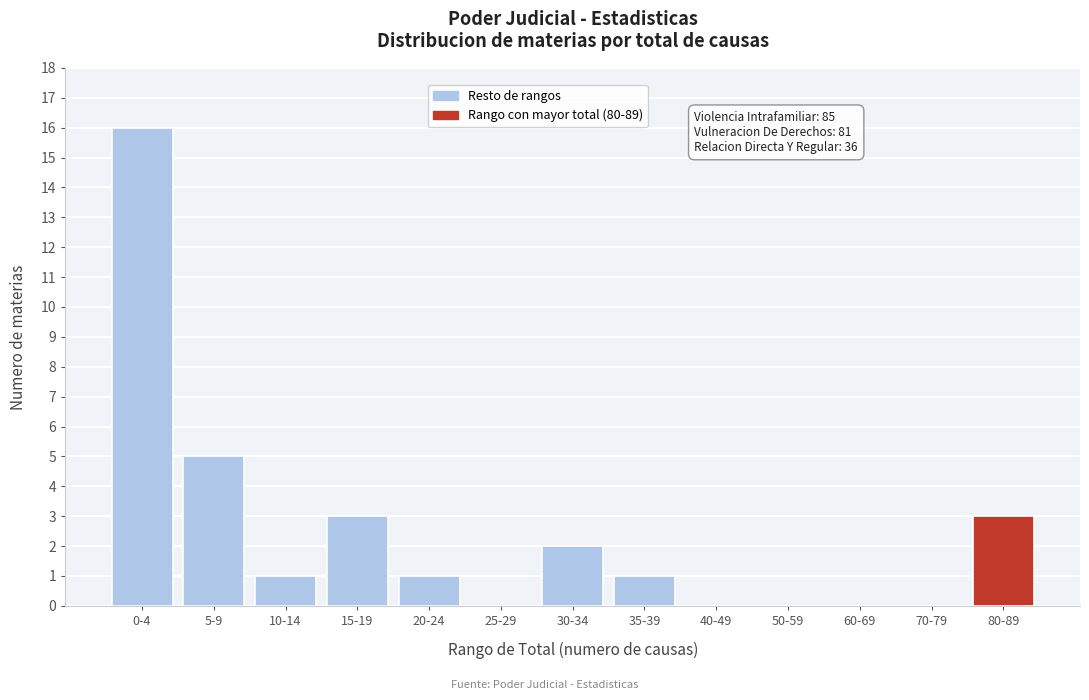

Reading left to right, what are all the values shown in this chart?

0-4=16	5-9=5	10-14=1	15-19=3	20-24=1	25-29=0	30-34=2	35-39=1	40-49=0	50-59=0	60-69=0	70-79=0	80-89=3